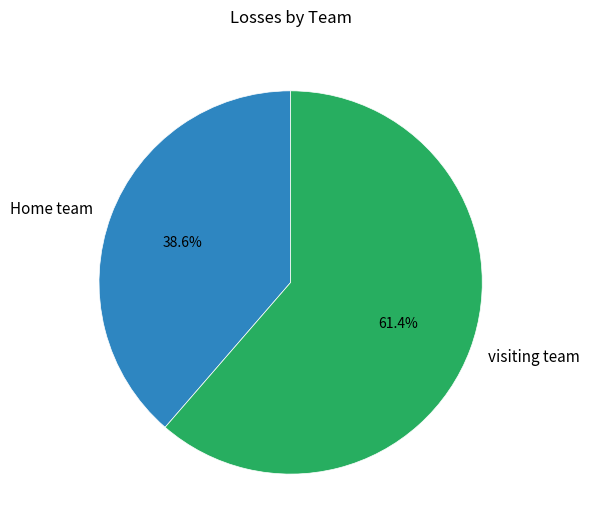

How many segments does this pie chart have?

2